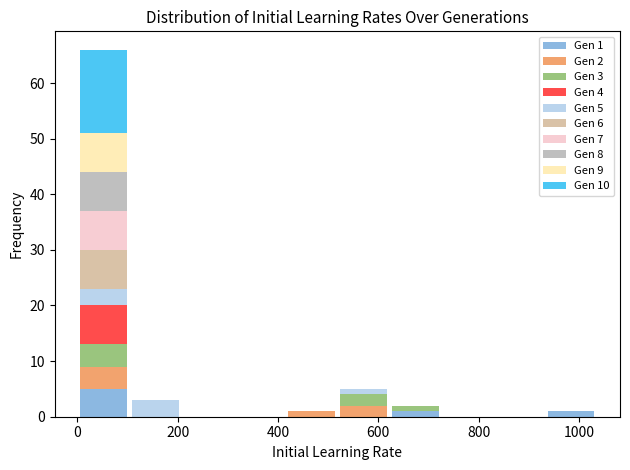

Which range on the x-axis has the tallest stacked bar (by total height)?

0 to 100